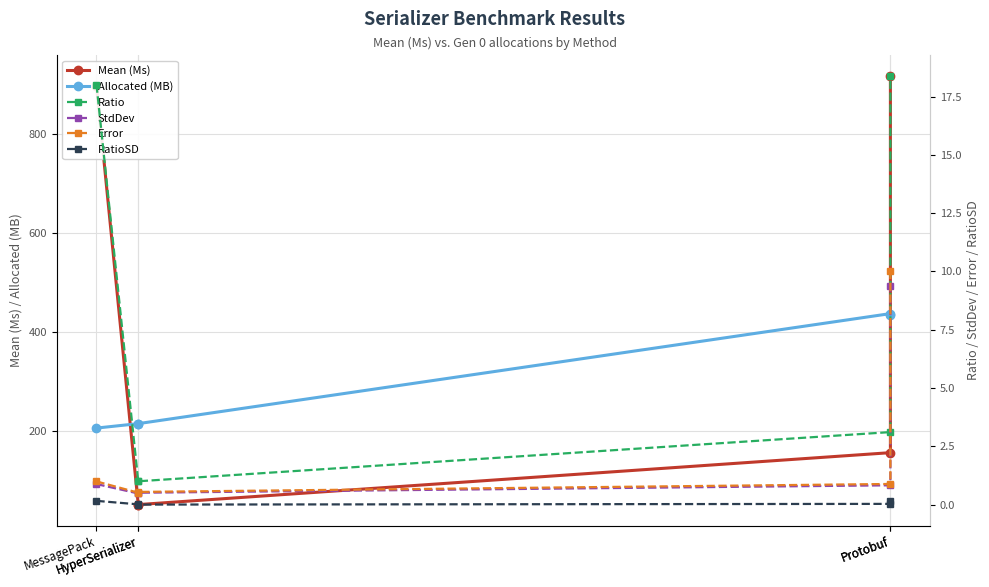

How many interior local valleys does the RatioSD series have?

1